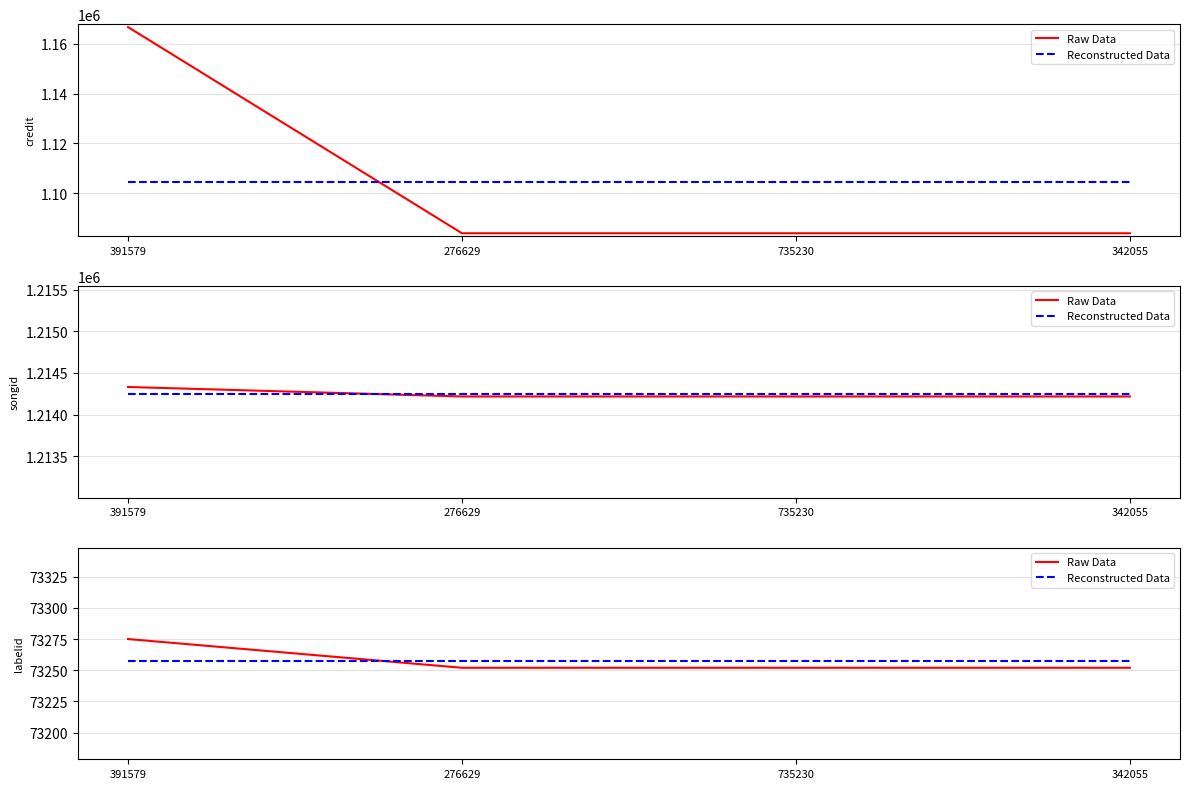

List the series in order of their peak value, highest first.

Raw Data, Reconstructed Data